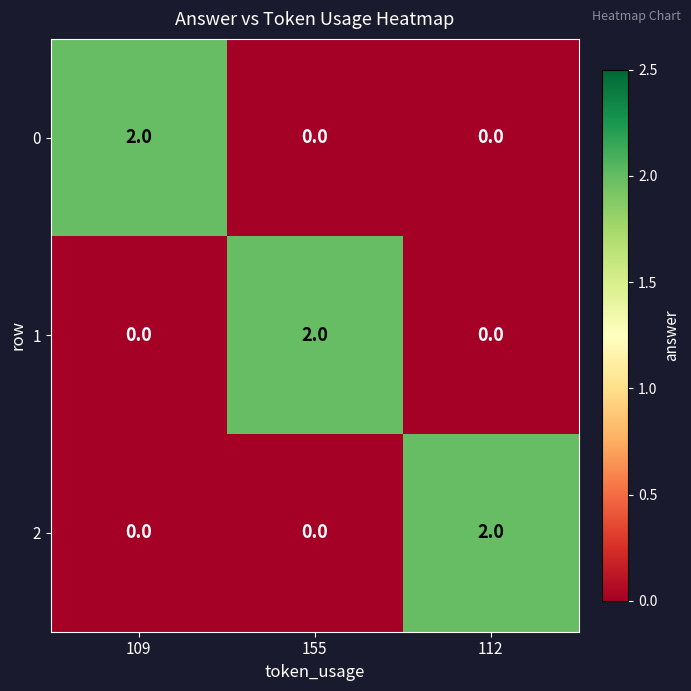

How many series are shown in this chart?

3